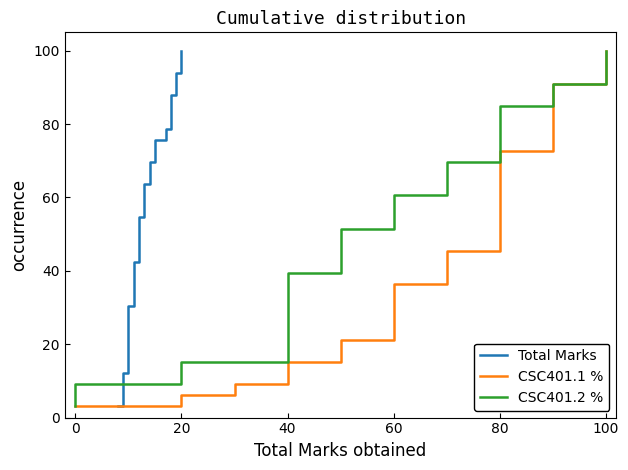

What is the label of the 6th point from the left?

80